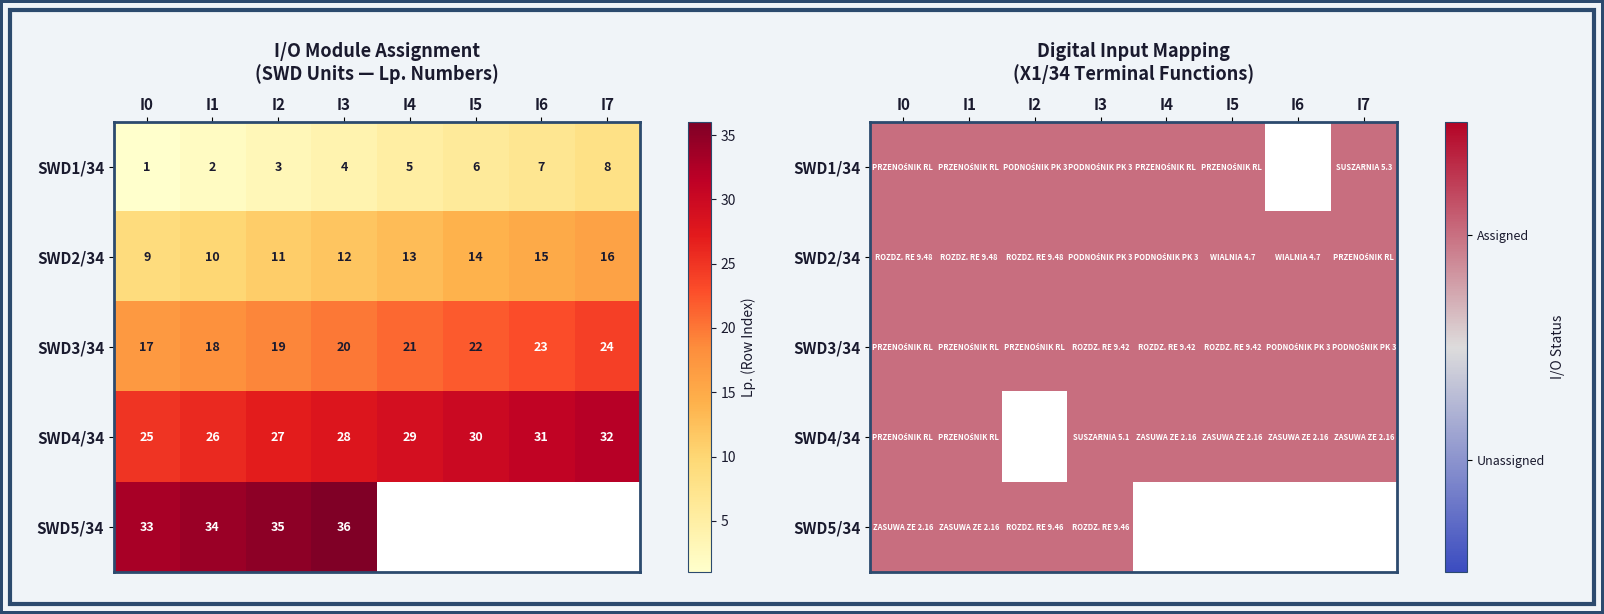

Which series changed the most between I6 and I7?

SWD1